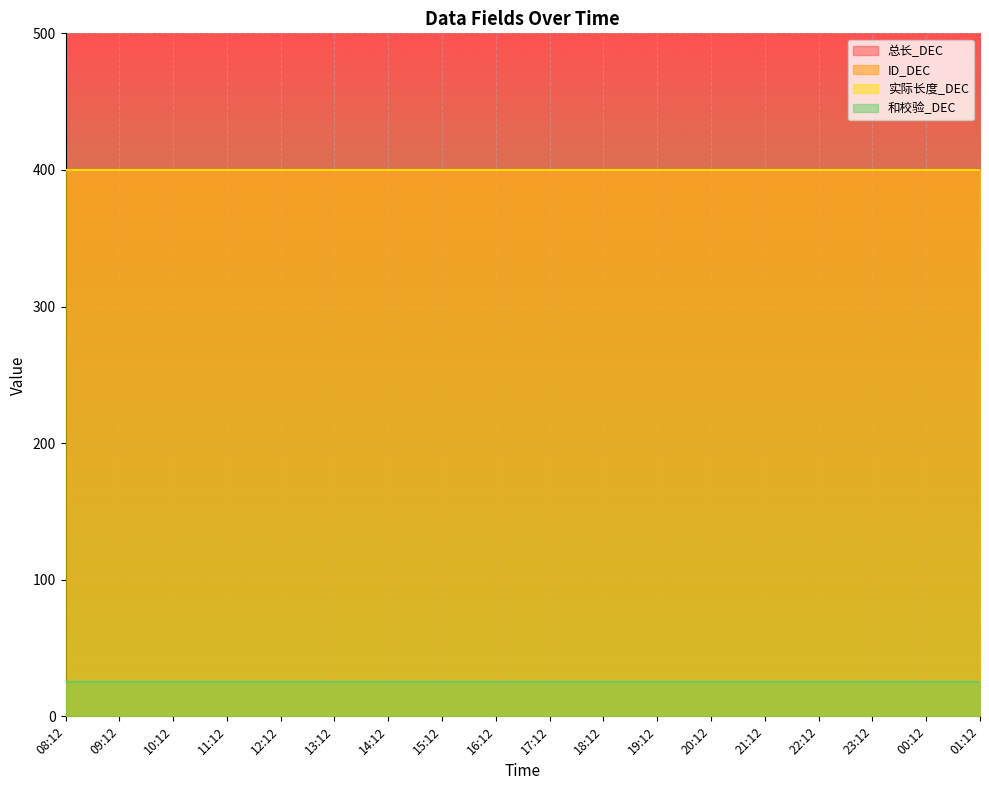

True or false: 总长_DEC and 和校验_DEC cross at least once.

False